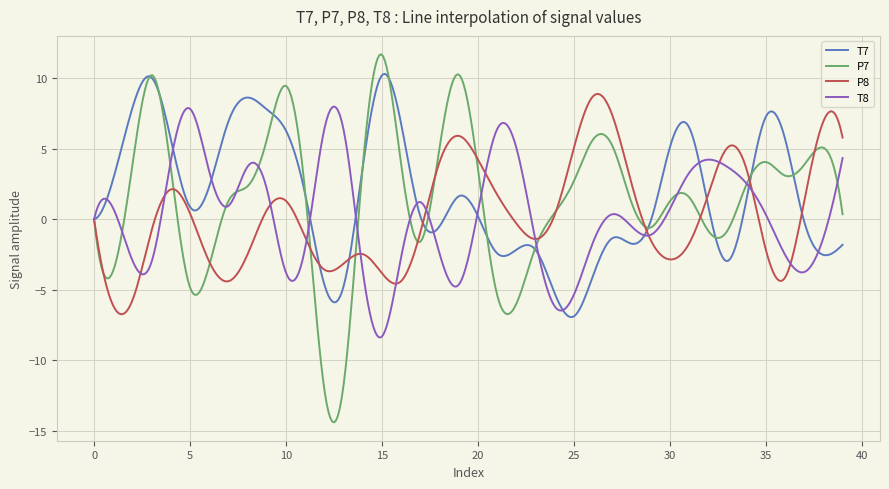

What is the highest value of the T7 series?

10.3